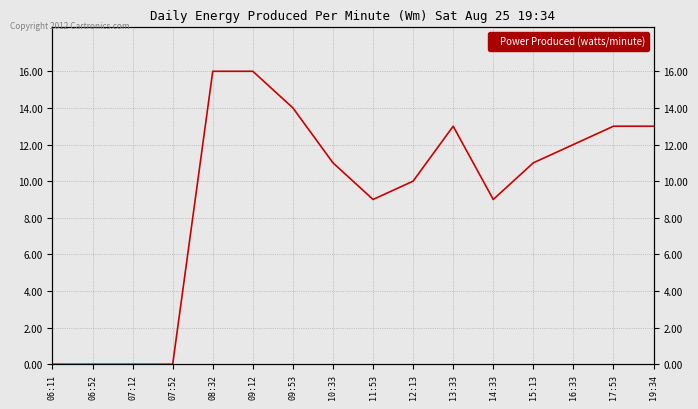

Does the chart have visible grid lines?

Yes